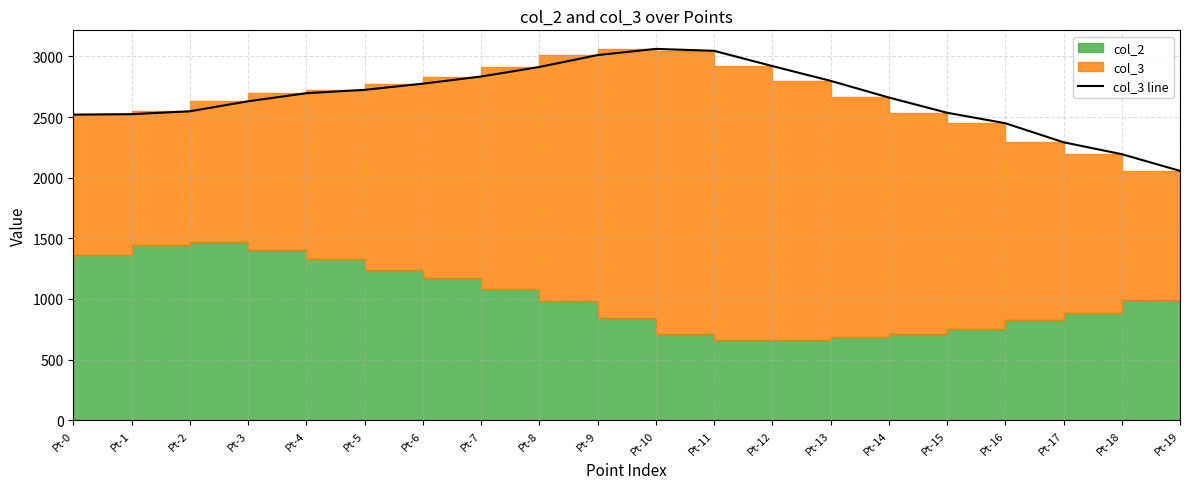

What is the sum of the values at Pt-6 and Pt-11?

5821.5